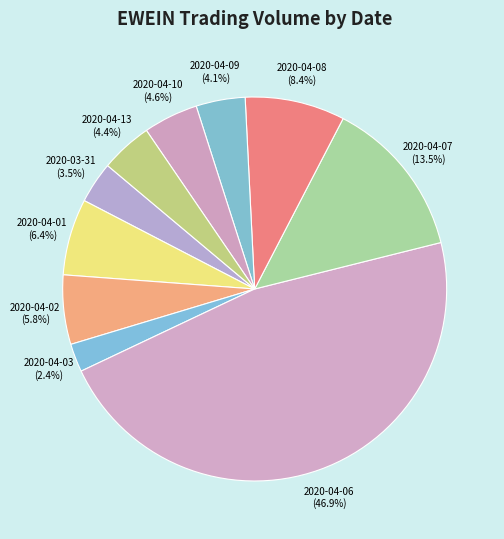

To the nearest percent, what percentage of the pie is 2020-04-02?

6%